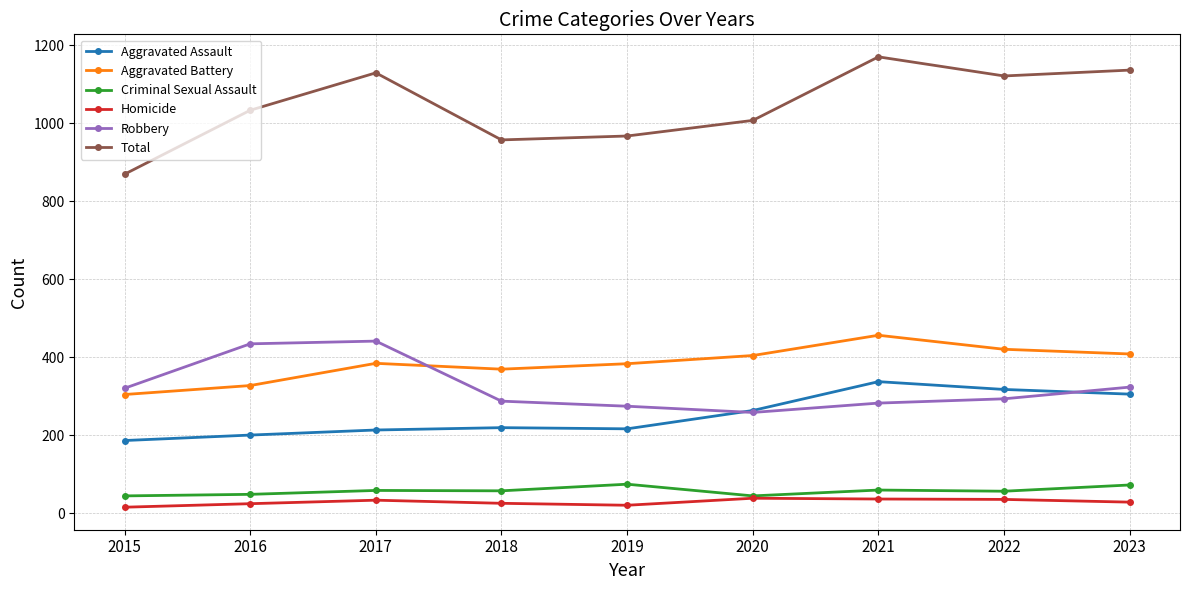

In Homicide, how many points are higher than both neighbors (excluding endpoints)?

2